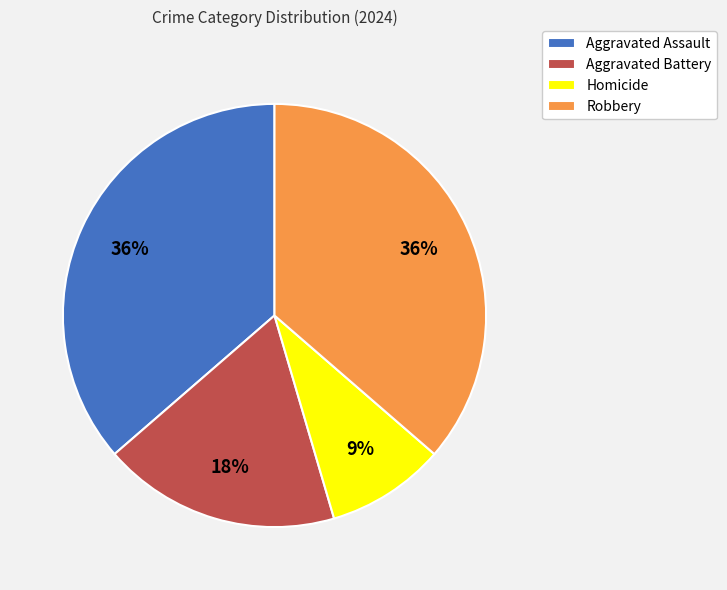

Do Aggravated Battery and Aggravated Assault together represent more than half of the pie?

Yes